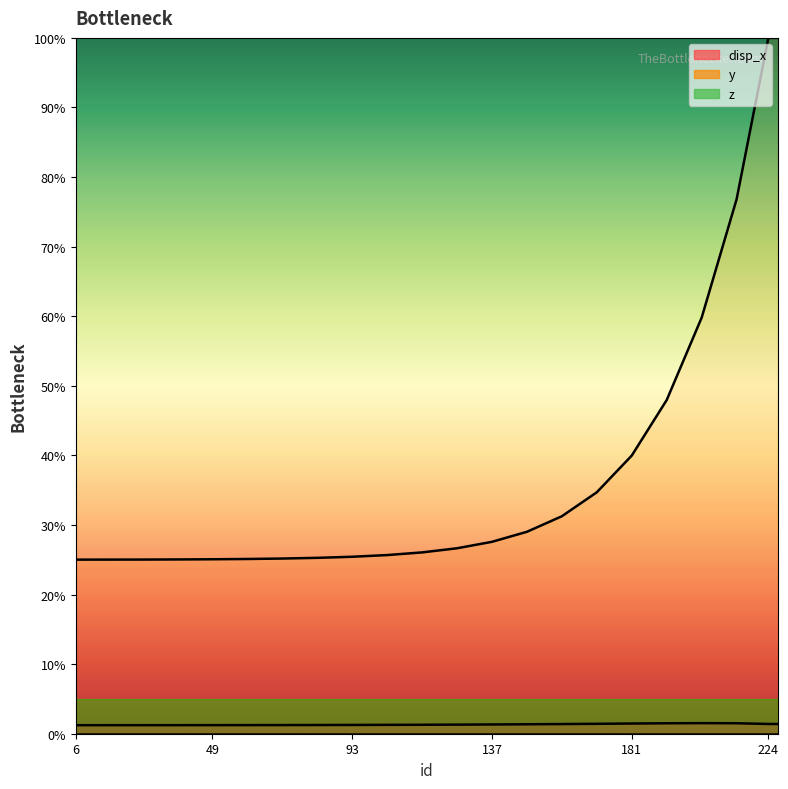

True or false: disp_x and y intersect in this chart.

False